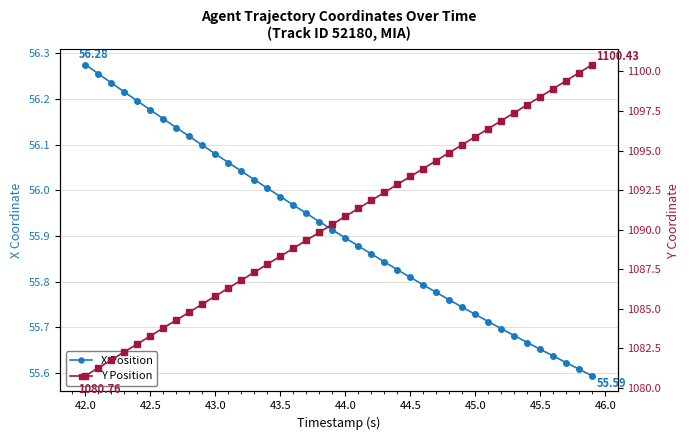

True or false: X Position has more than 1 points higher than both neighbors.

False